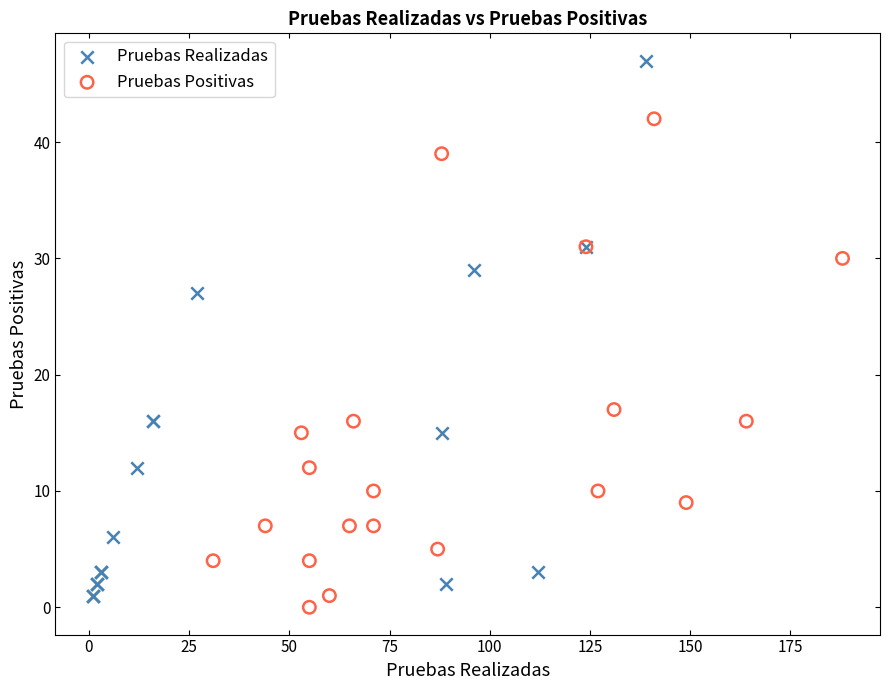

Which series contains the lowest Y value?

Pruebas Positivas